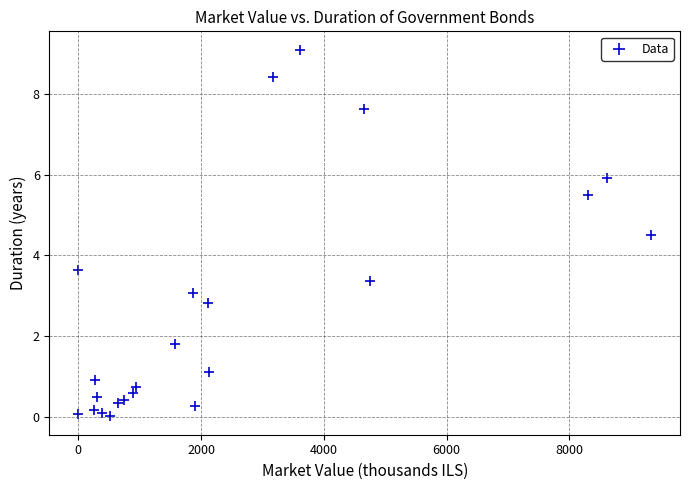

What Y value in the scatter plot is closest to 4?

3.6